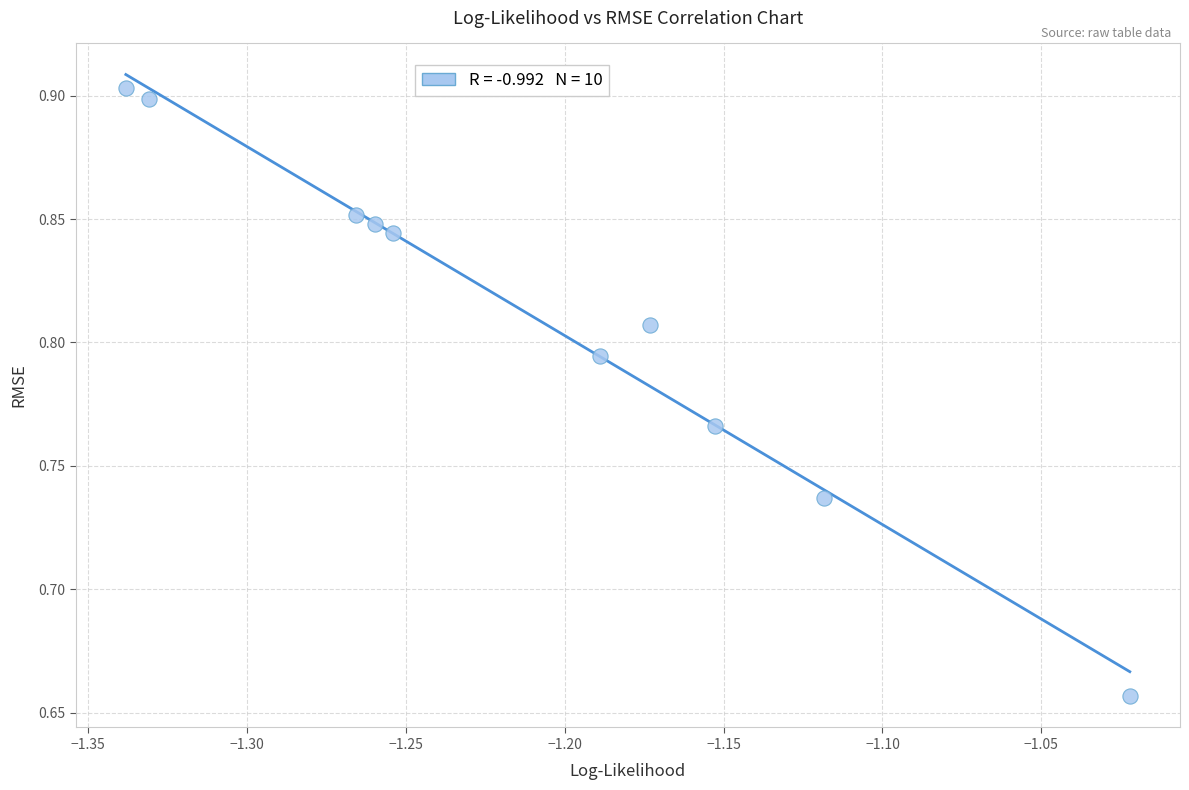

What is the average X value?

-1.2